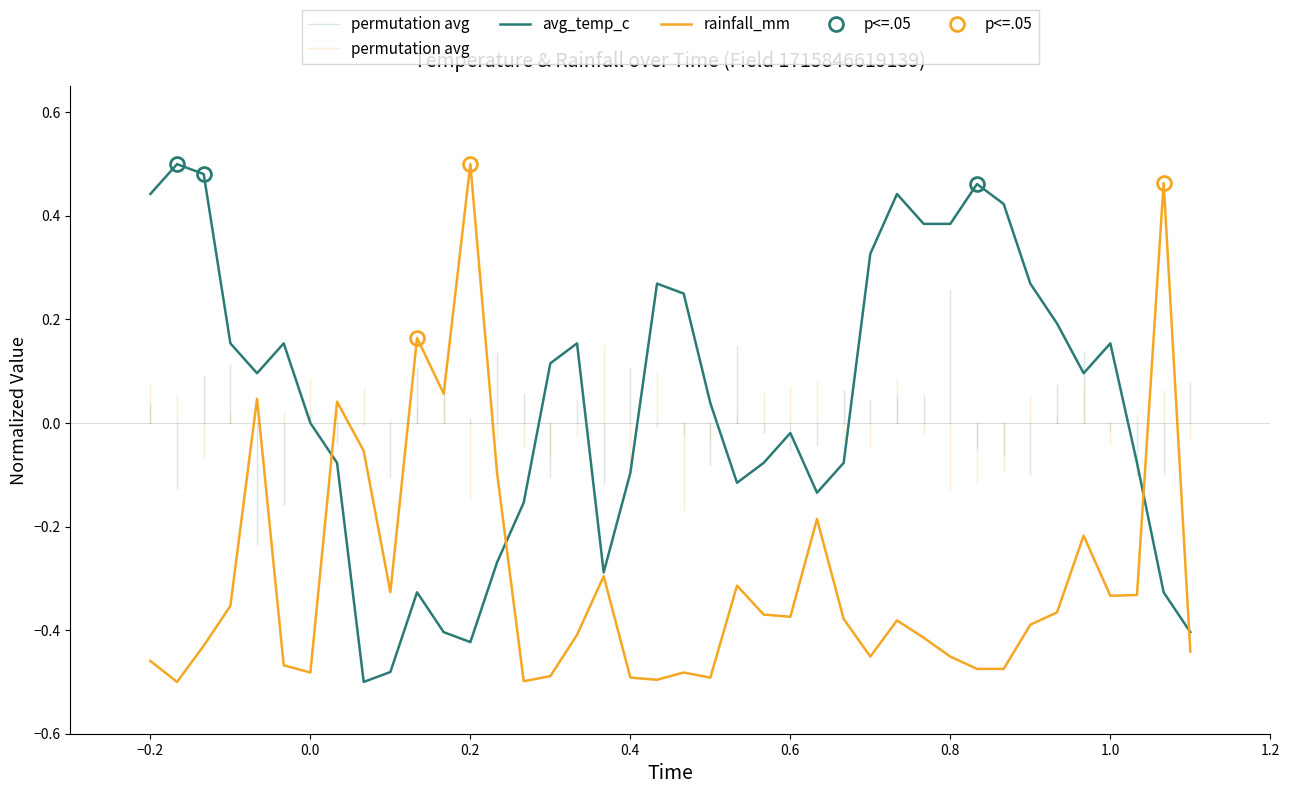

What is the value of the rainfall_mm point at the 31st from the left?

-0.5